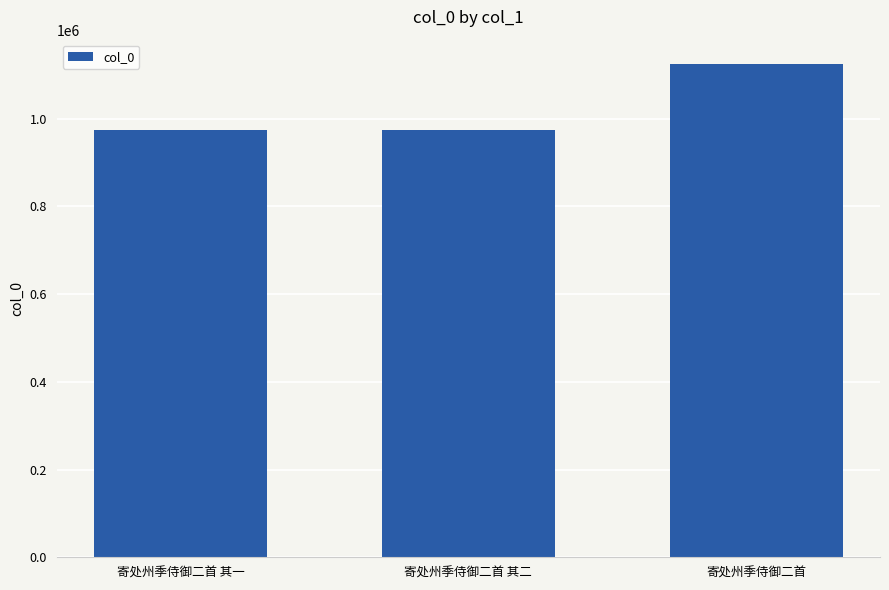

What is the label of the 1st bar from the left?

寄处州季侍御二首 其一